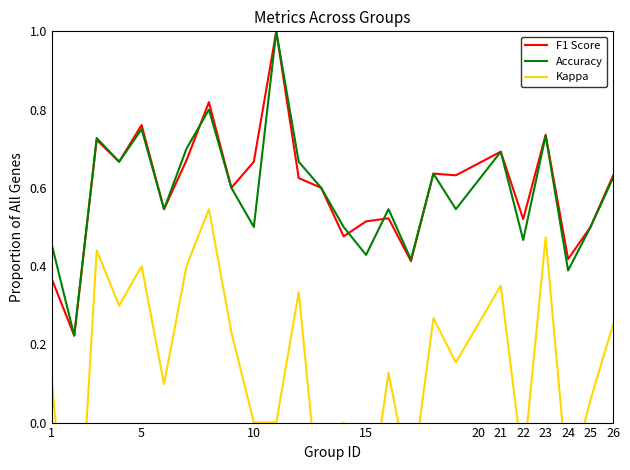

Does the chart have visible grid lines?

No